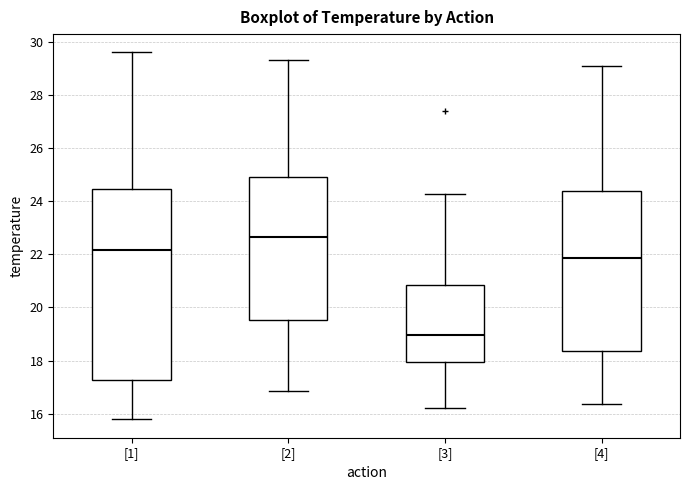

Which box has the highest median line?

[2]